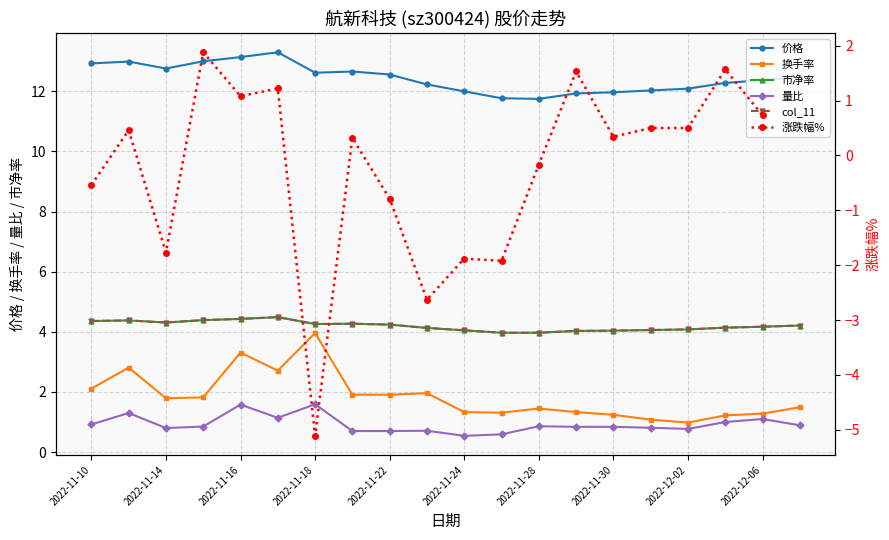

What is the value of the 量比 point at the 15th from the left?

0.8